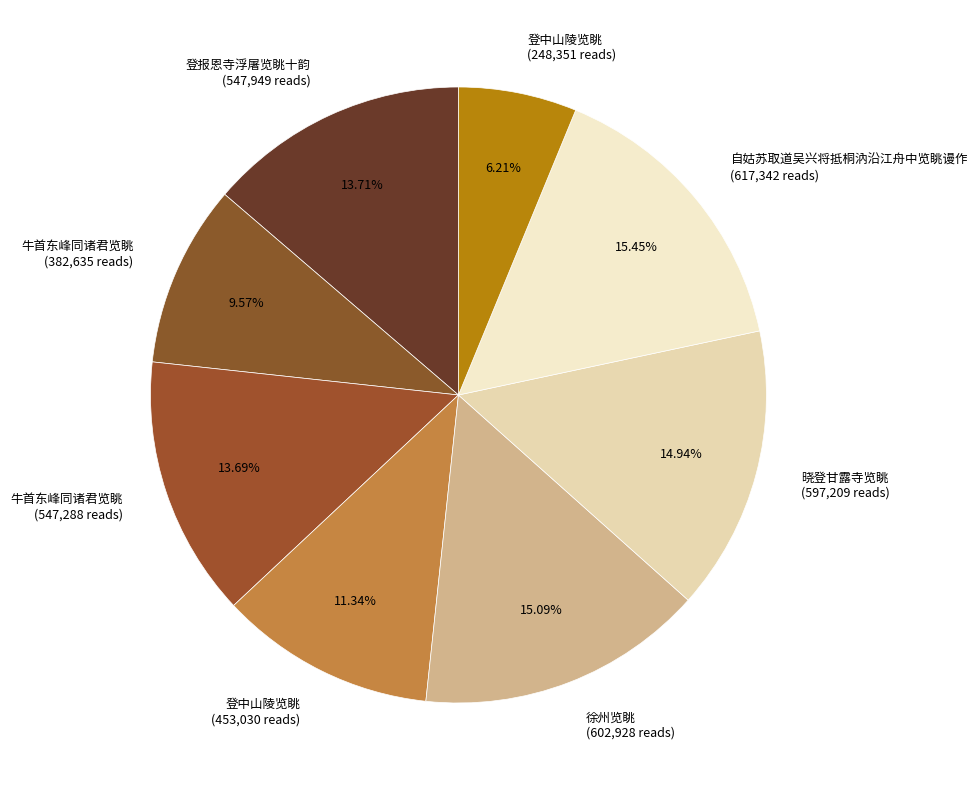

Does 登中山陵览眺 (248,351 reads) represent more than half of the total?

No